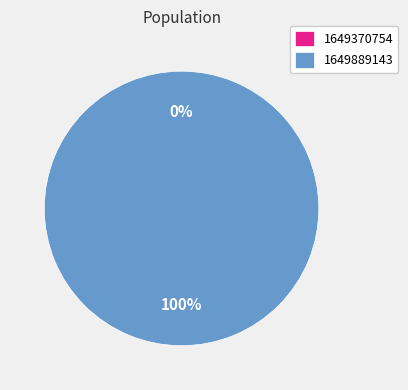

True or false: 1649370754 accounts for 12% of the total.

False